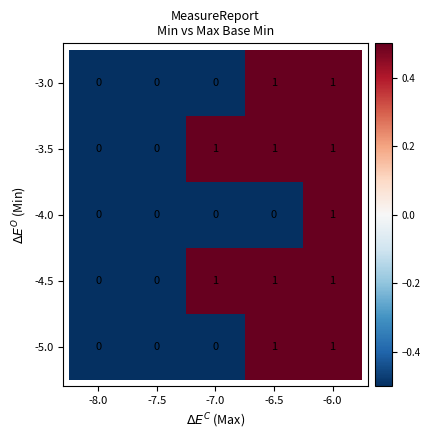

How many -3.5 values are between 0 and 1?

5